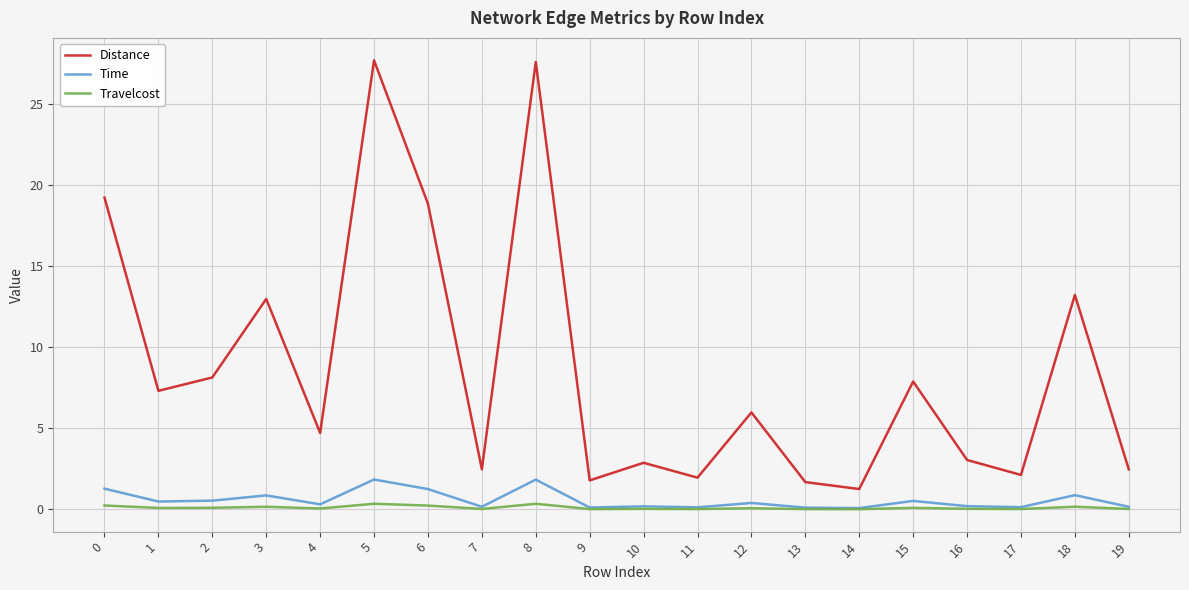

At 8, list the series in order from largest to smallest.

Distance, Time, Travelcost